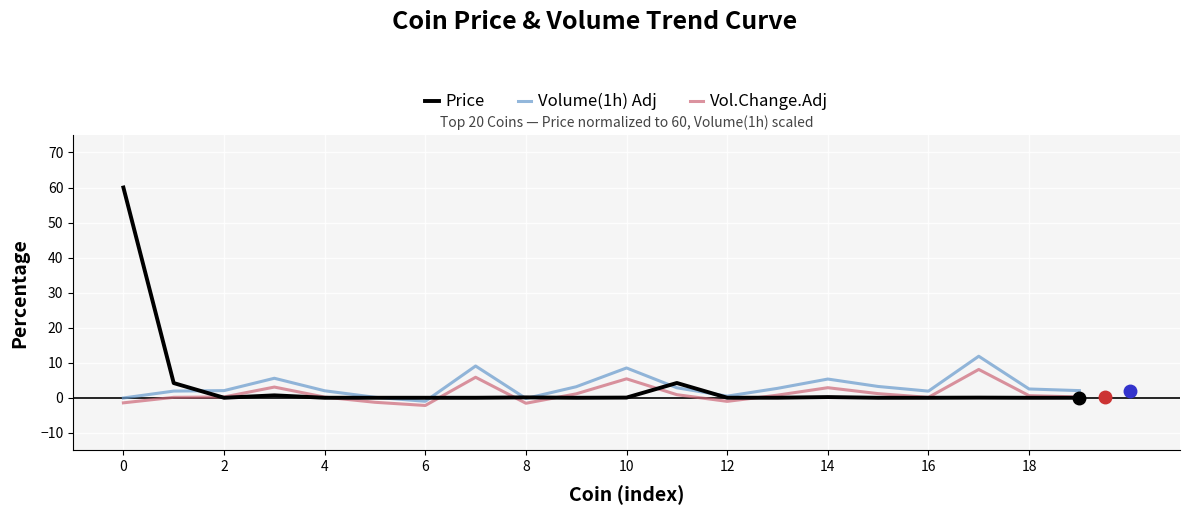

What is the minimum value shown in the chart?

-2.2